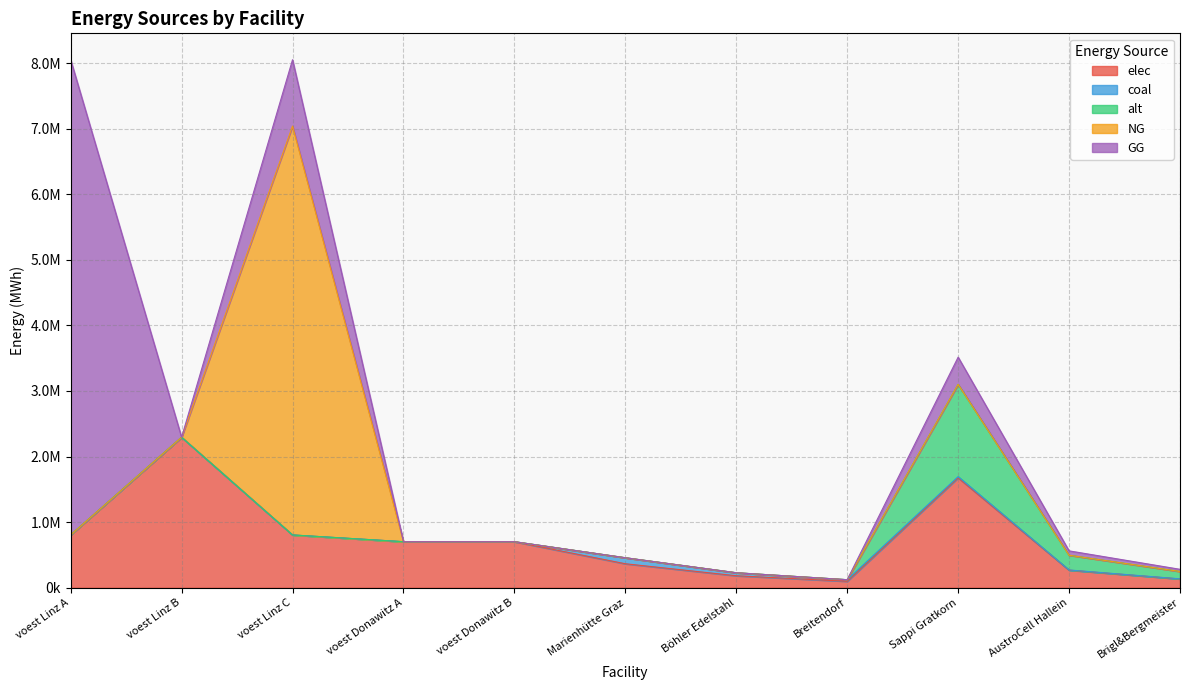

How many values in the elec series are below 702282?

5